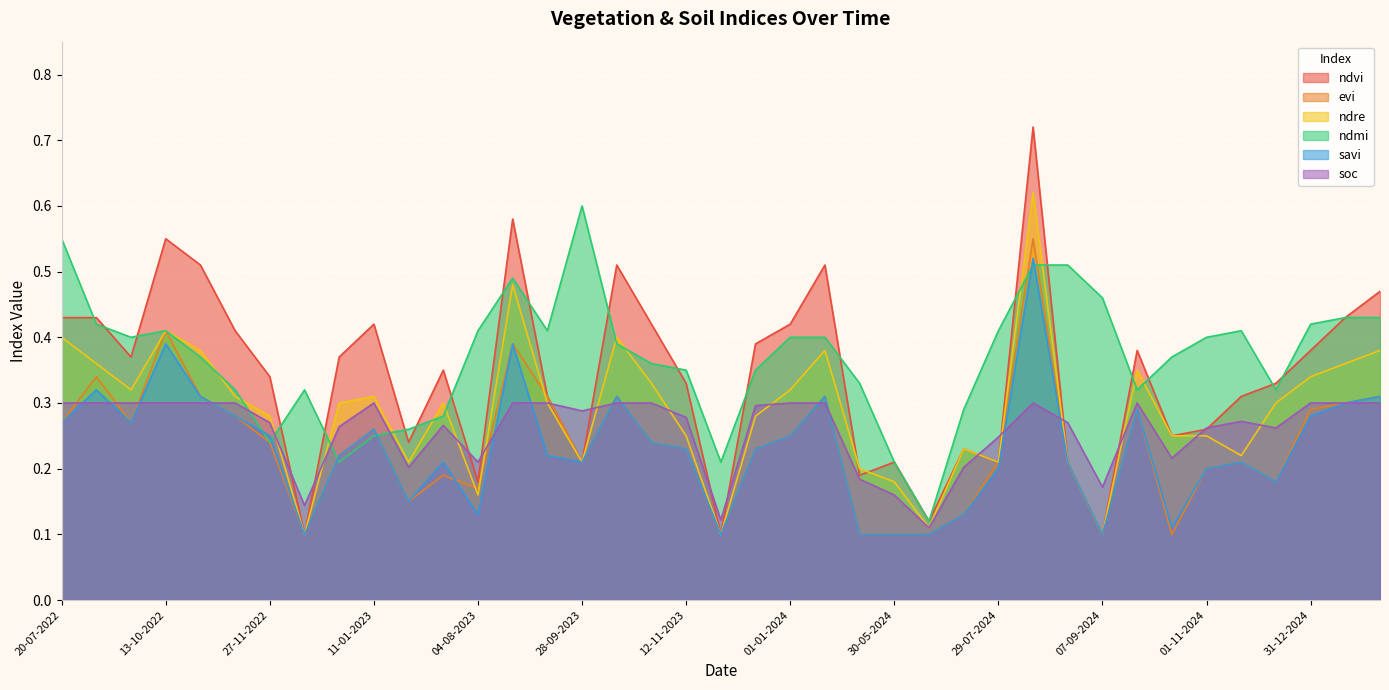

What is the average value of the savi series?

0.2